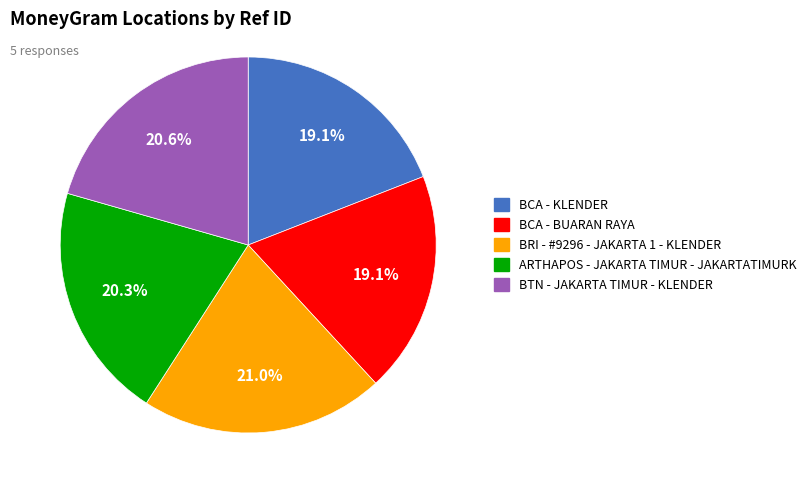

Is it true that BCA - BUARAN RAYA is 19% of the pie?

True